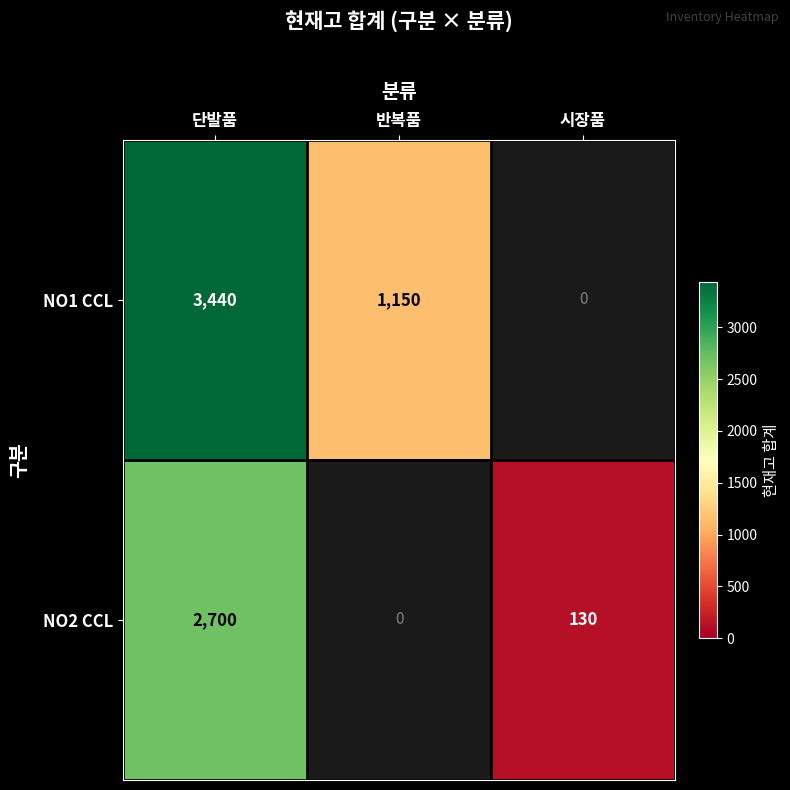

Is it true that NO1 CCL equals 1811 at 단발품?

False